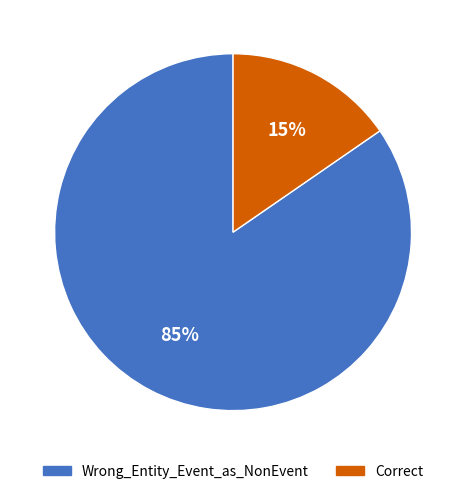

True or false: Wrong_Entity_Event_as_NonEvent accounts for 85% of the total.

True